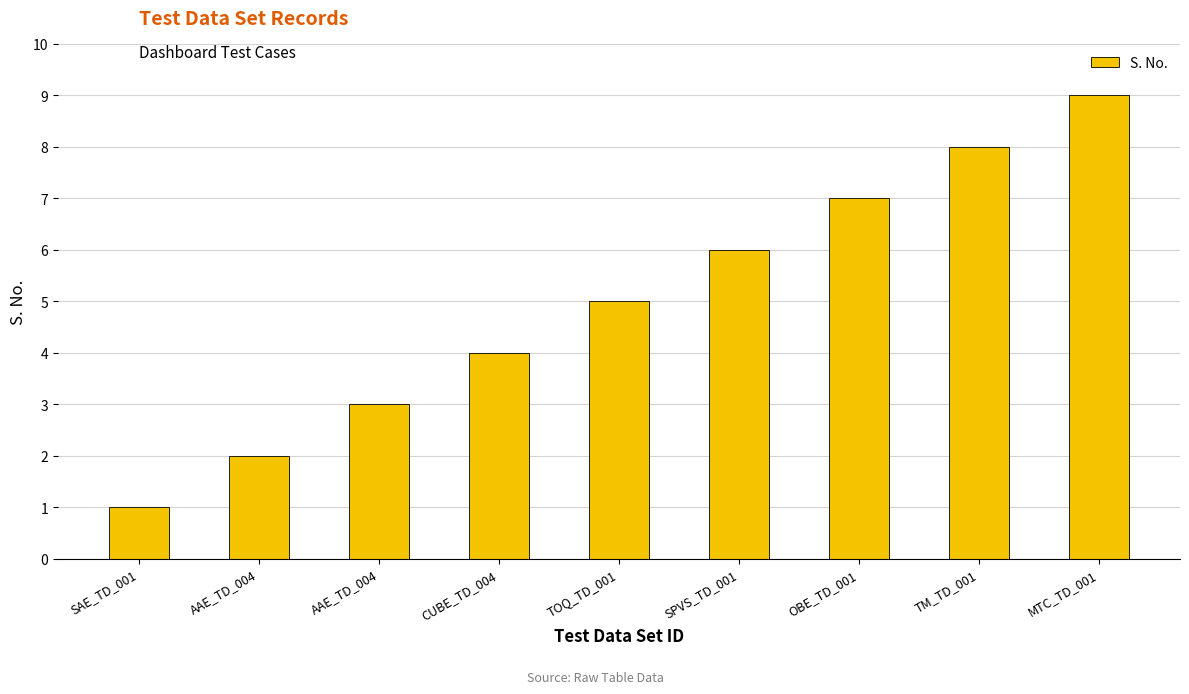

How many bars are there in total?

9